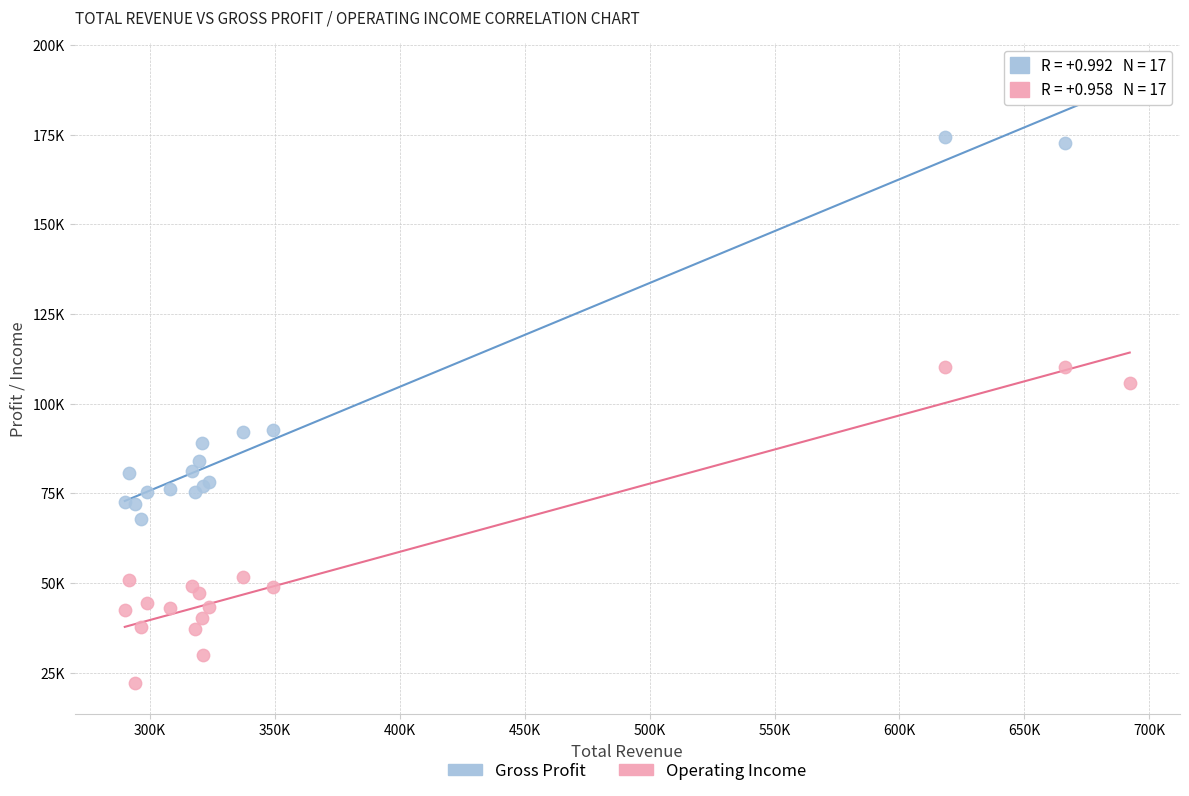

Which series has the widest spread of Y values?

Gross Profit